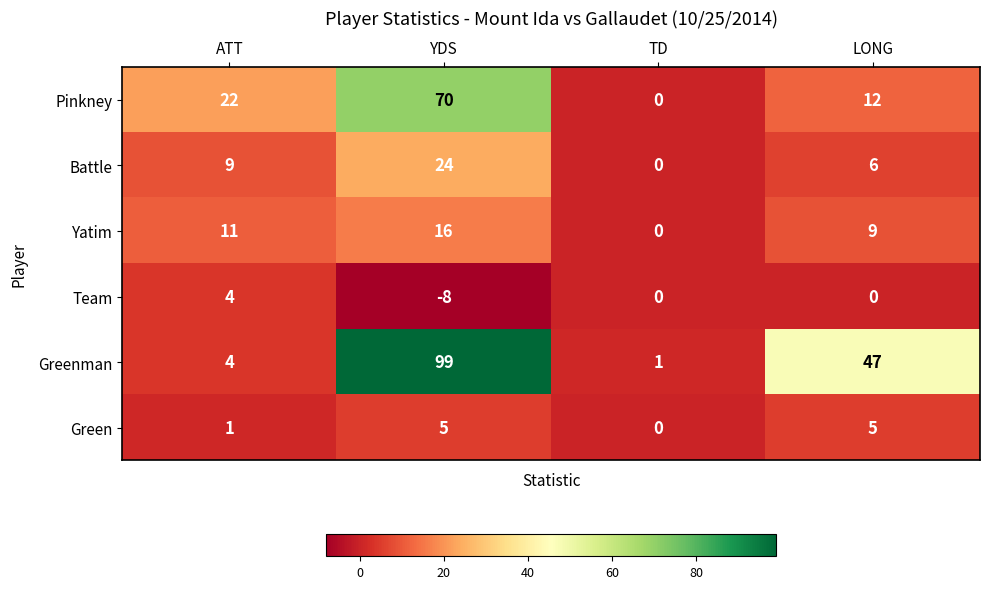

Which label corresponds to the smallest value in the chart?

YDS